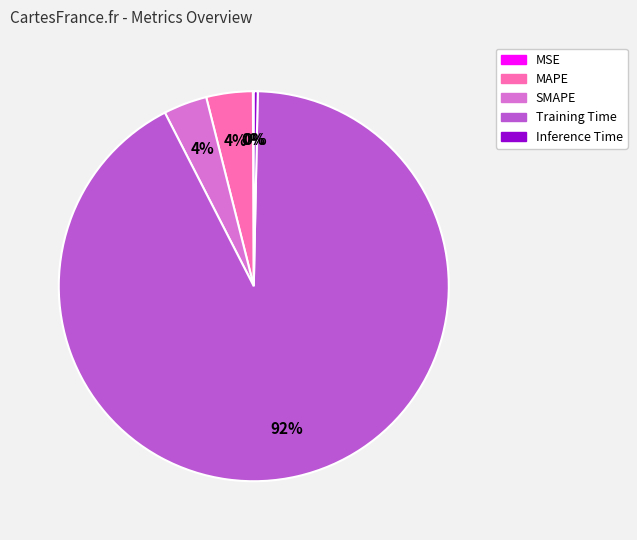

What percentage is the MAPE slice, to the nearest percent?

4%